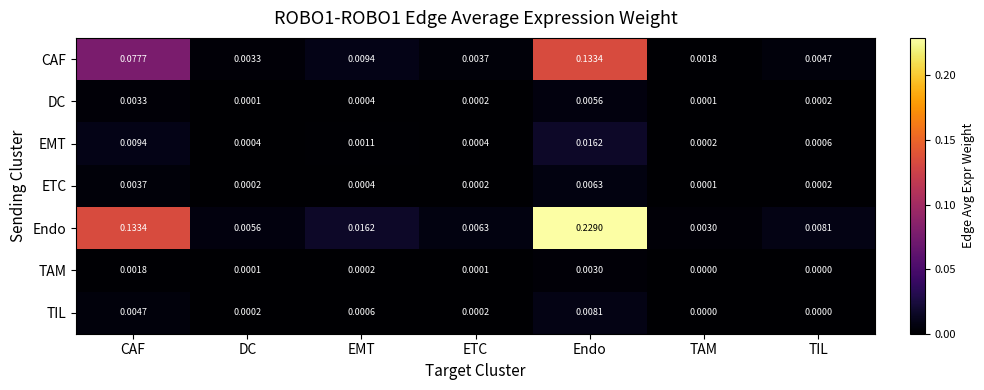

Rank the categories by CAF value from highest to lowest.

Endo, CAF, EMT, TIL, ETC, DC, TAM